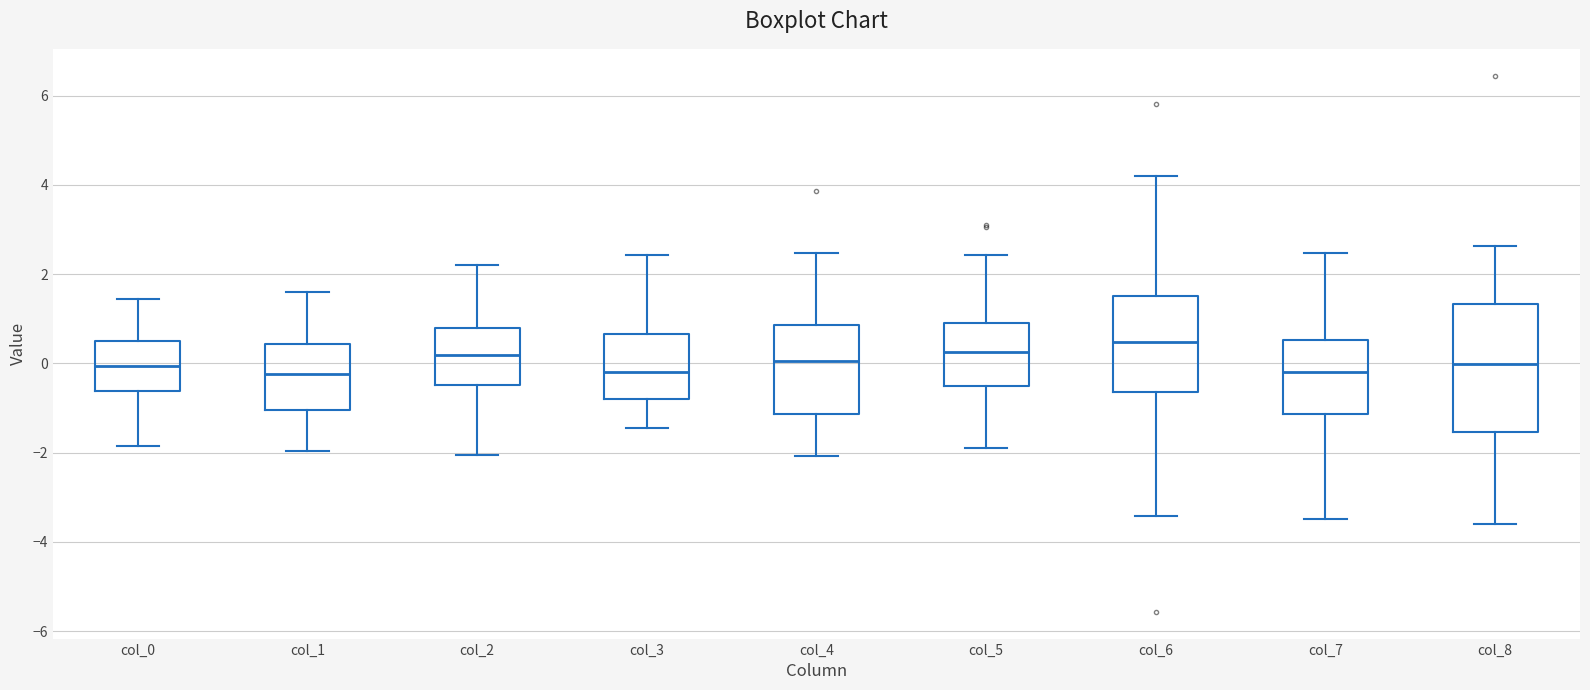

Which box is the tallest, from its lower edge to its upper edge?

col_8